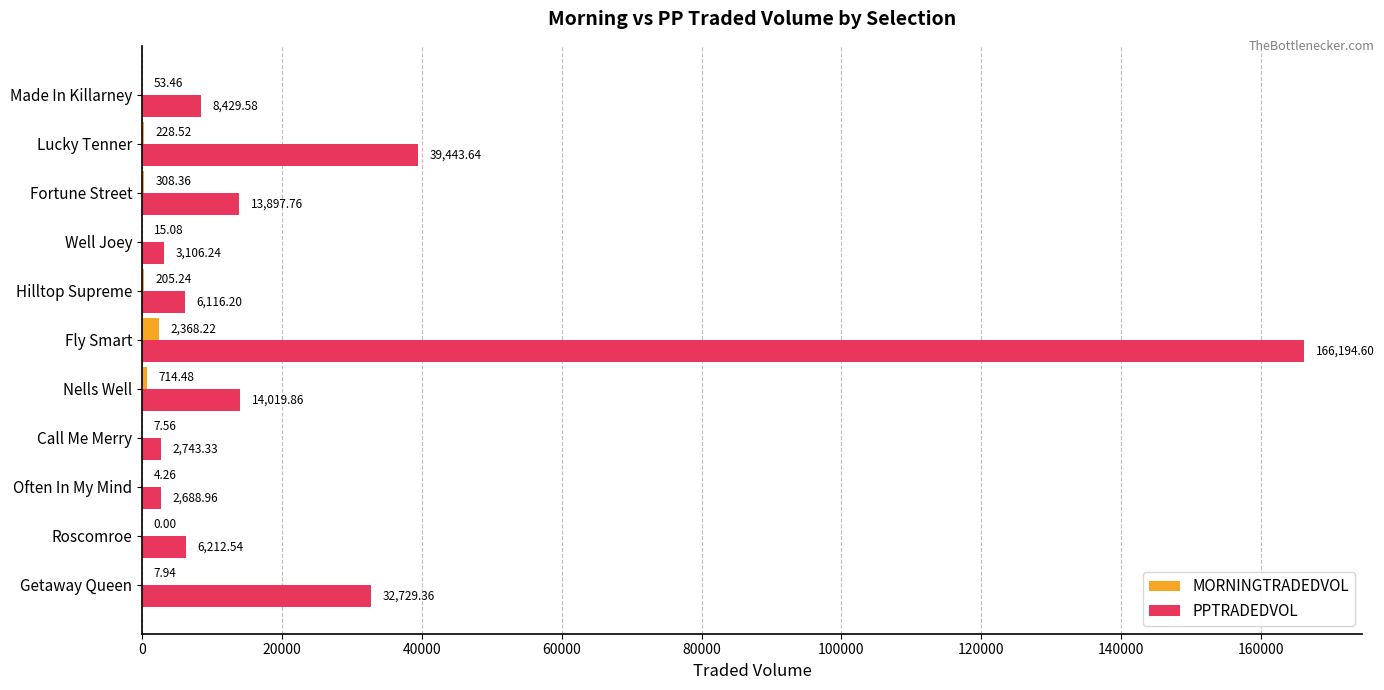

What is the sum of the PPTRADEDVOL values at Call Me Merry and Fortune Street?

16641.1